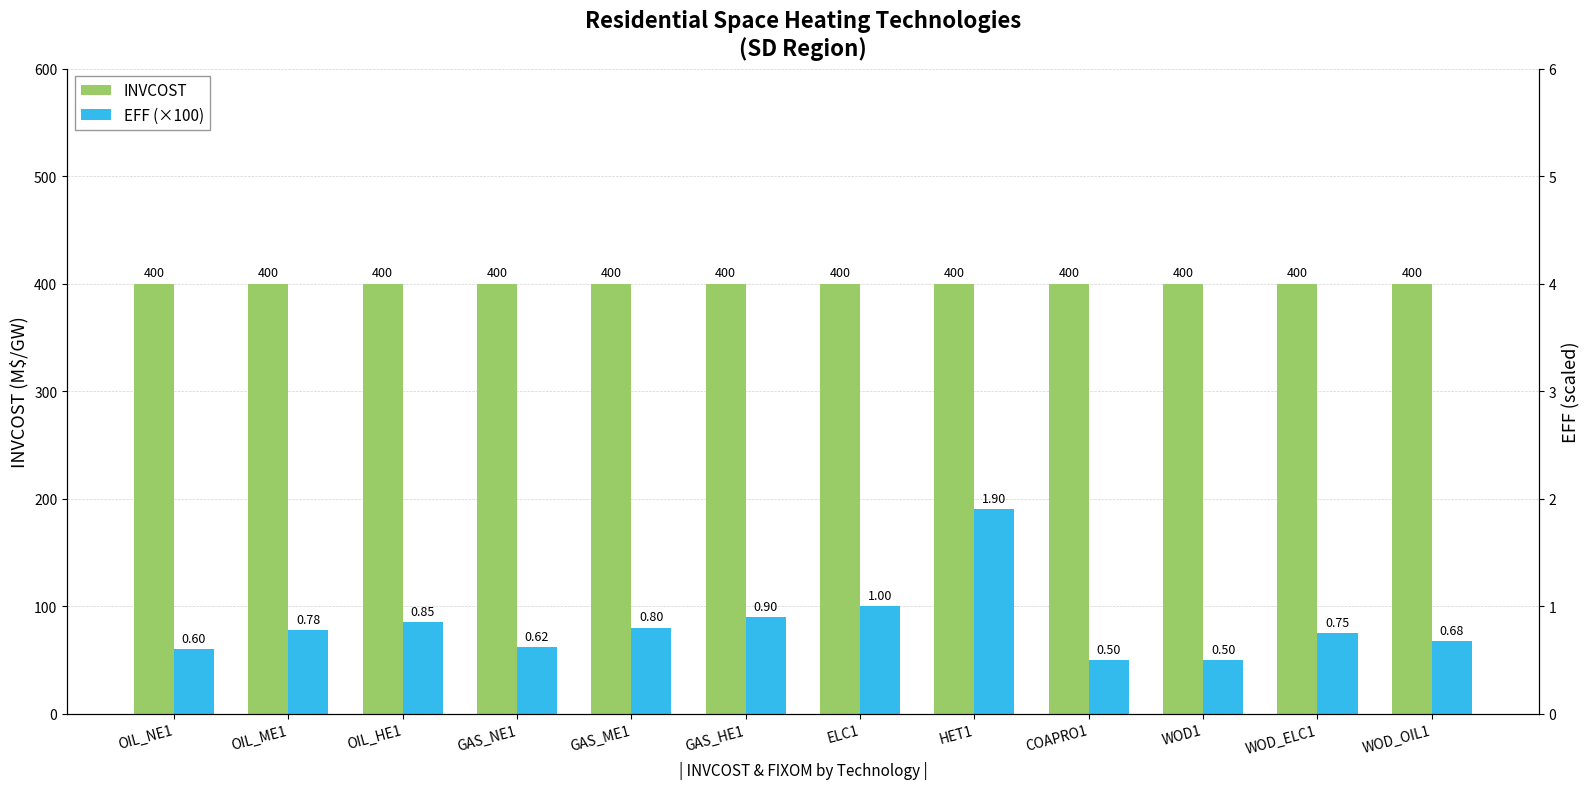

Is it true that EFF (×100) equals 50.0 at COAPRO1?

True